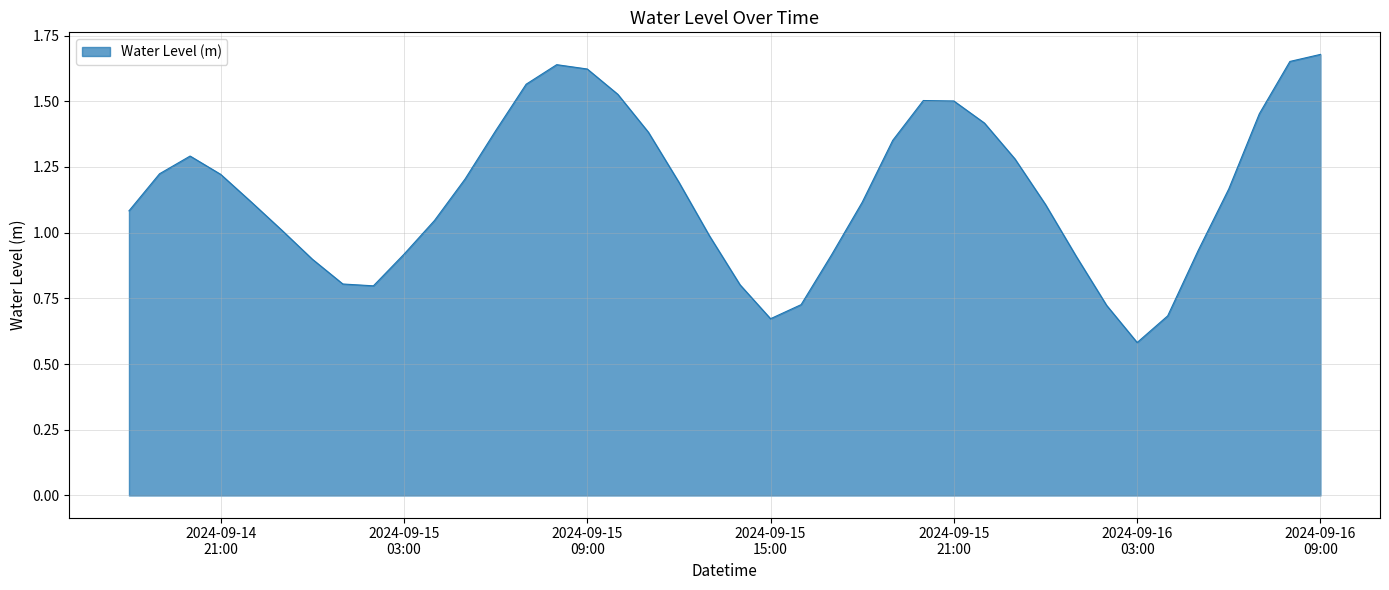

What is the difference between the maximum and minimum values?

1.1